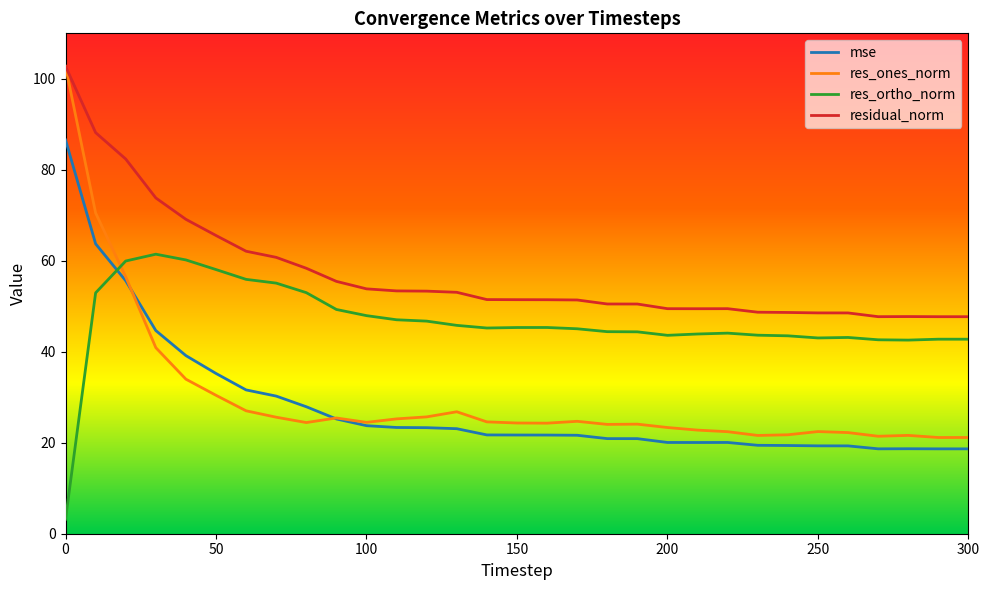

Which series has the largest total across all categories?

residual_norm